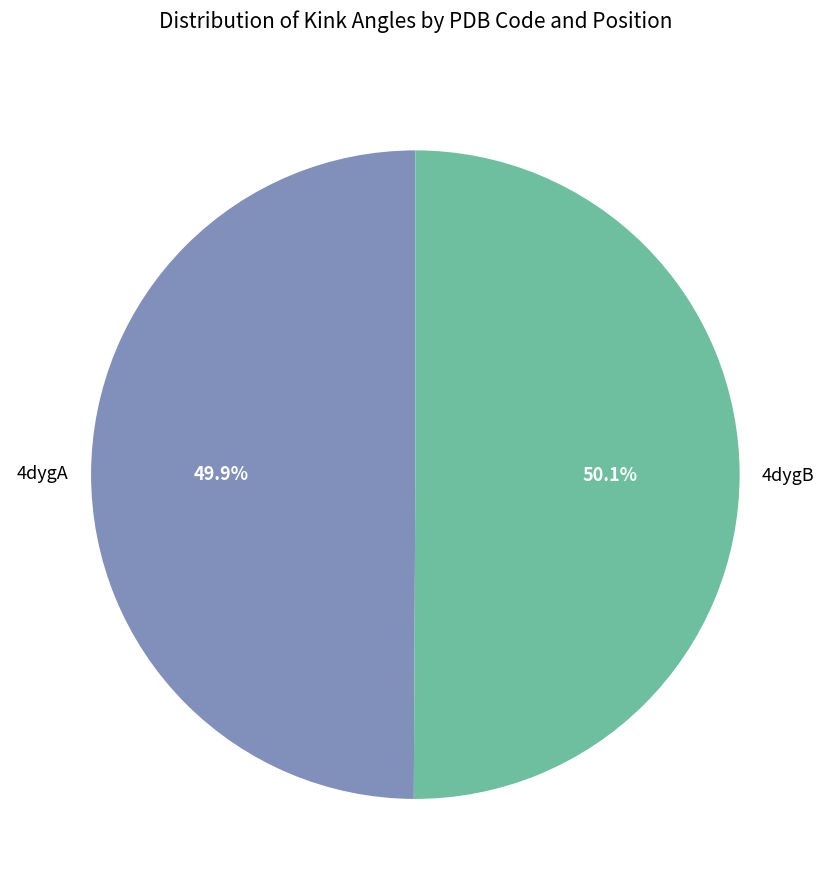

Does any single category account for the majority?

Yes